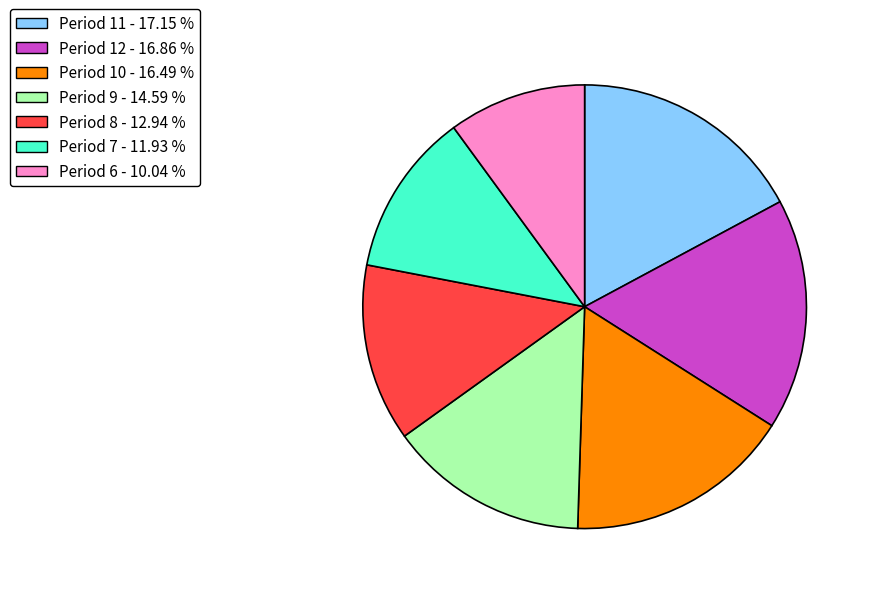

How many segments does this pie chart have?

7